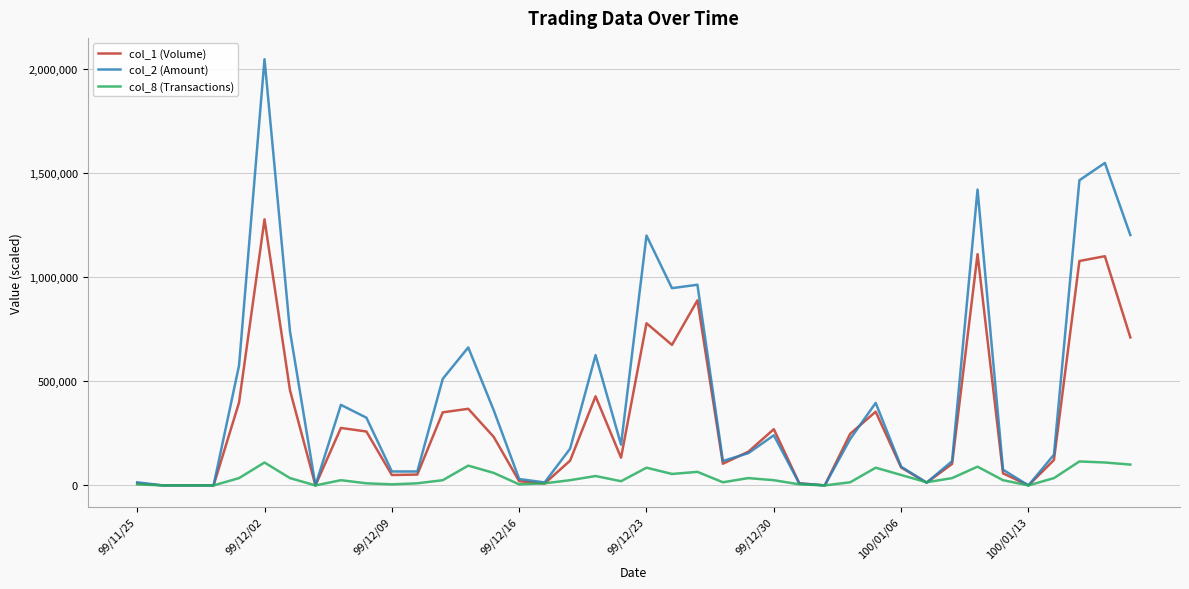

Does the chart have visible grid lines?

Yes